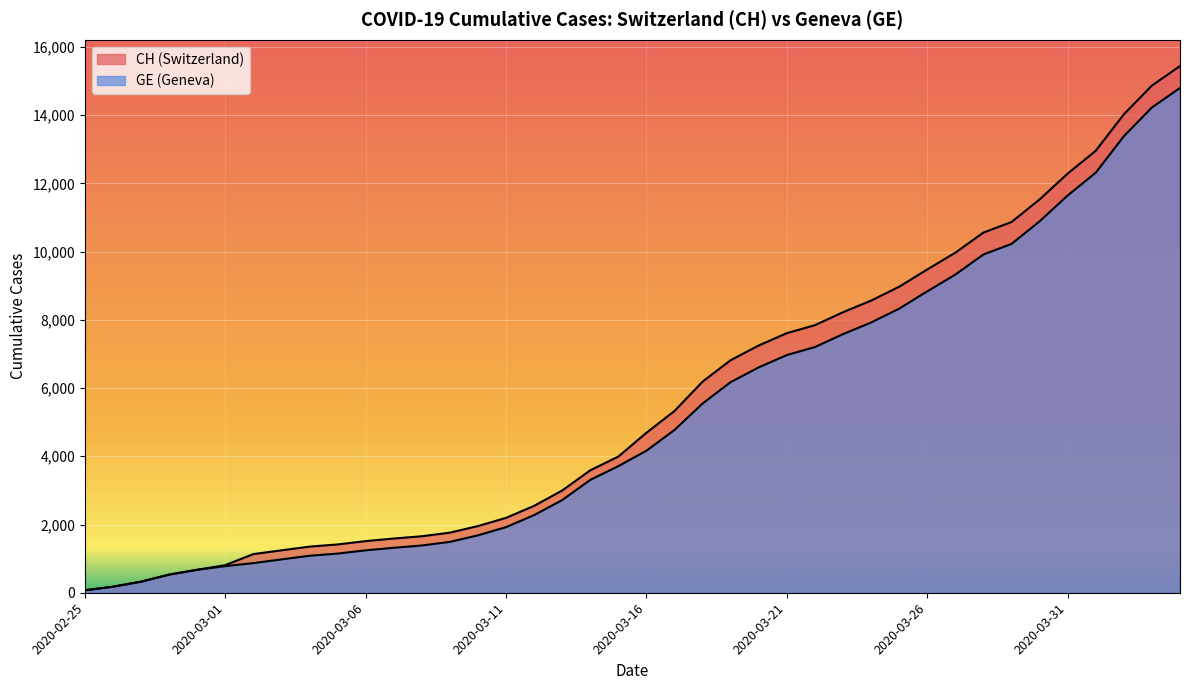

What is the lowest value of the CH series?

72